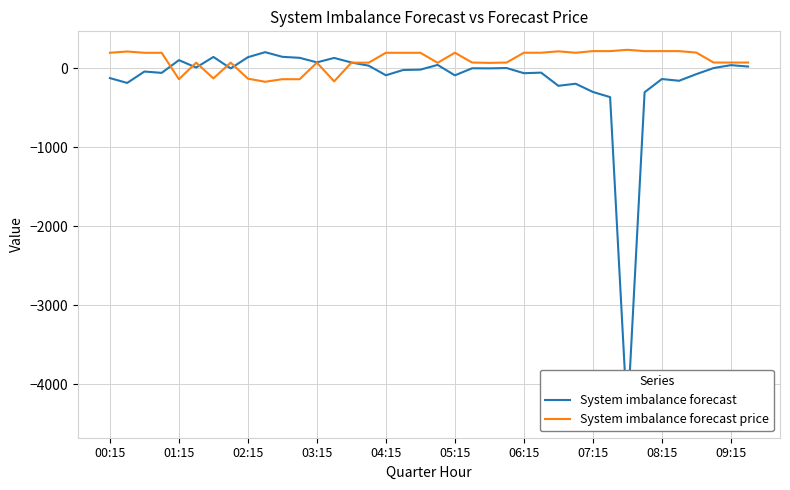

How many lines are shown in the chart?

2